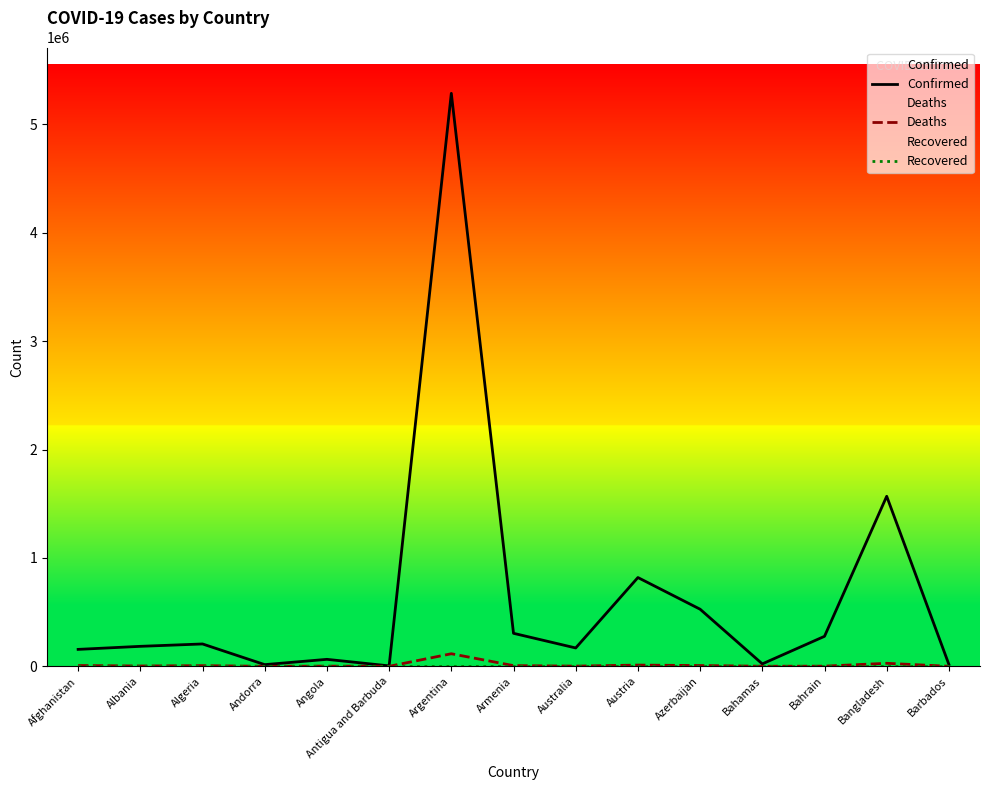

What is the label of the 2nd point from the right?

Bangladesh